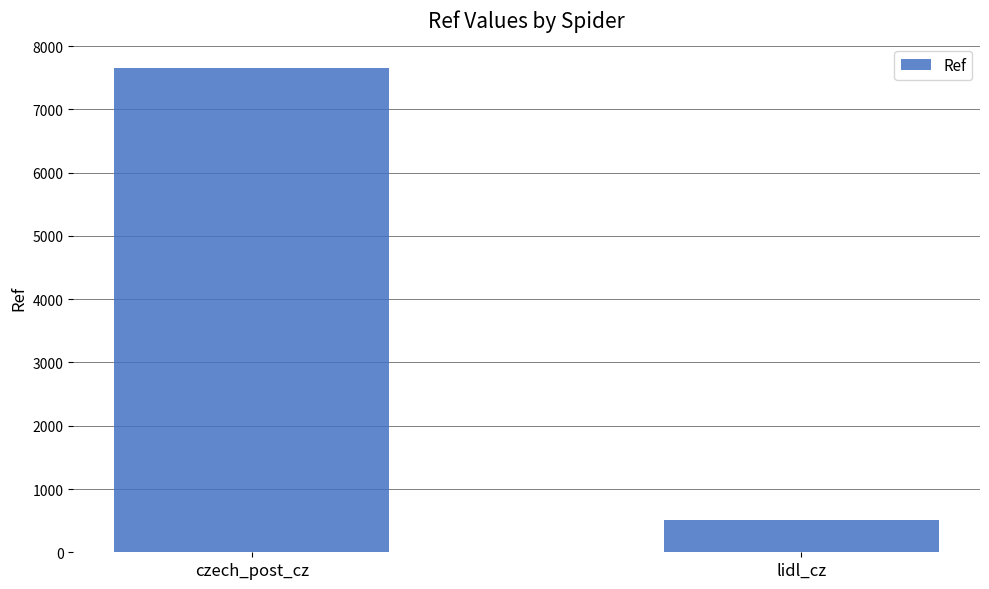

What is the maximum value shown in the chart?

7661